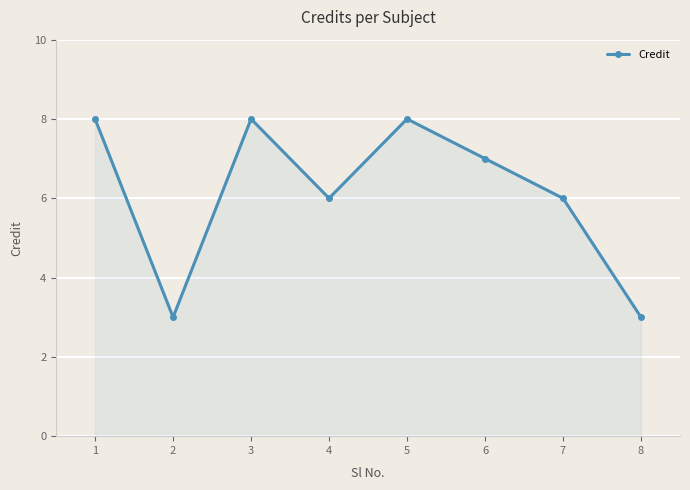

How many series are shown in this chart?

1